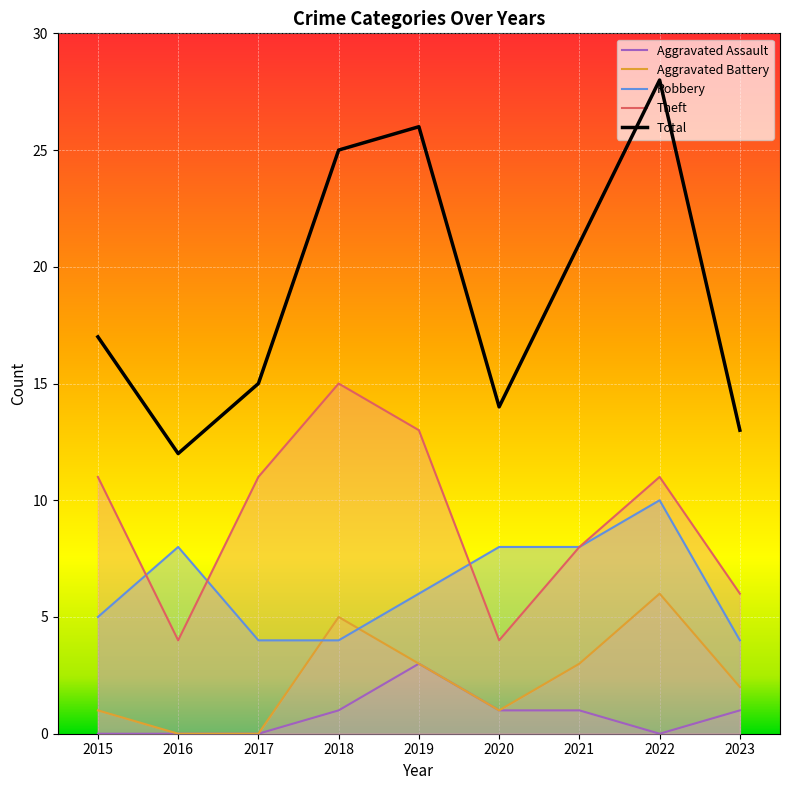

What is the difference between the Aggravated Battery values at 2023 and 2020?

1